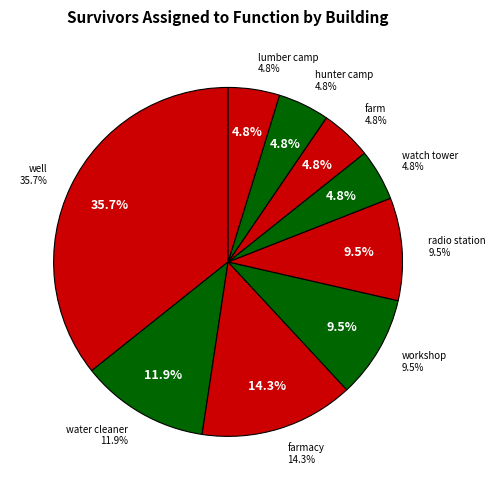

Rank the categories by value from lowest to highest.

watch tower, farm, hunter camp, lumber camp, workshop, radio station, water cleaner, farmacy, well